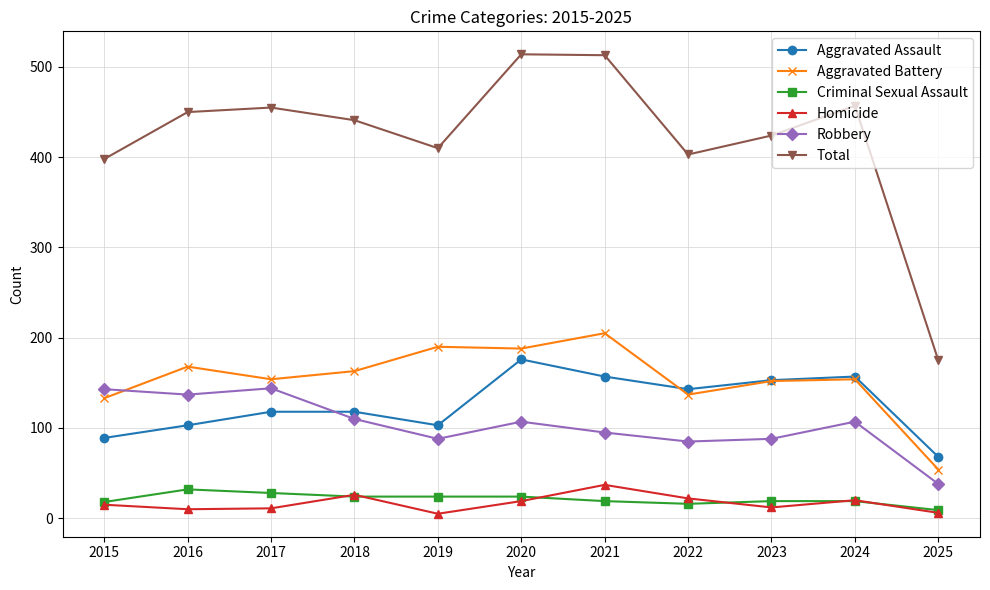

What is the value of the Homicide point at the 9th from the left?

12